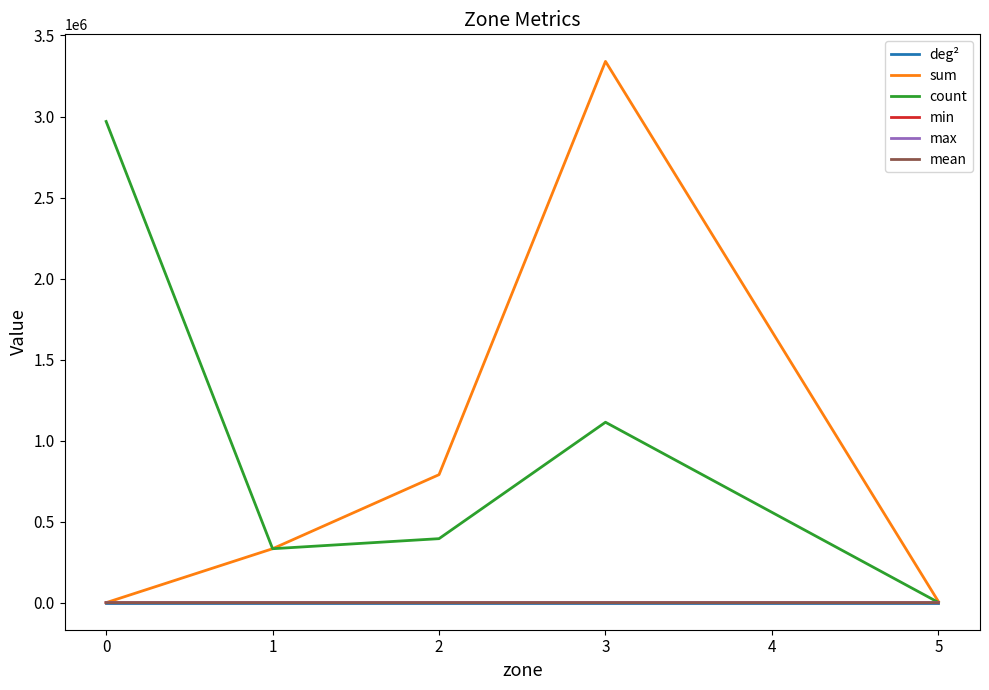

What is the difference between the second highest and minimum values in the sum series?

789898.0